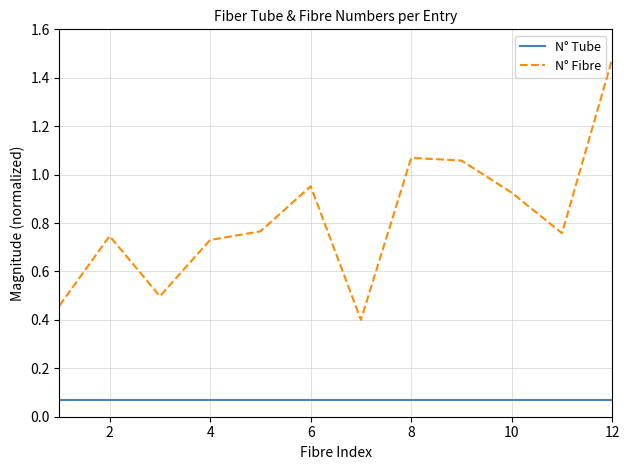

What are all the series names shown in the legend?

N° Tube, N° Fibre